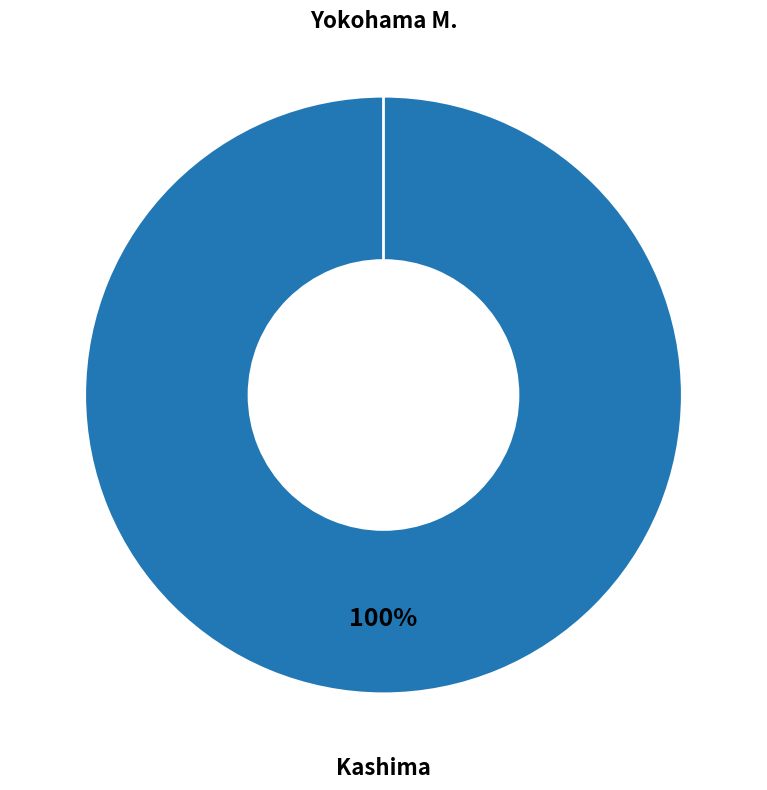

To the nearest percent, what is the difference between the largest and smallest slice percentages?

100%